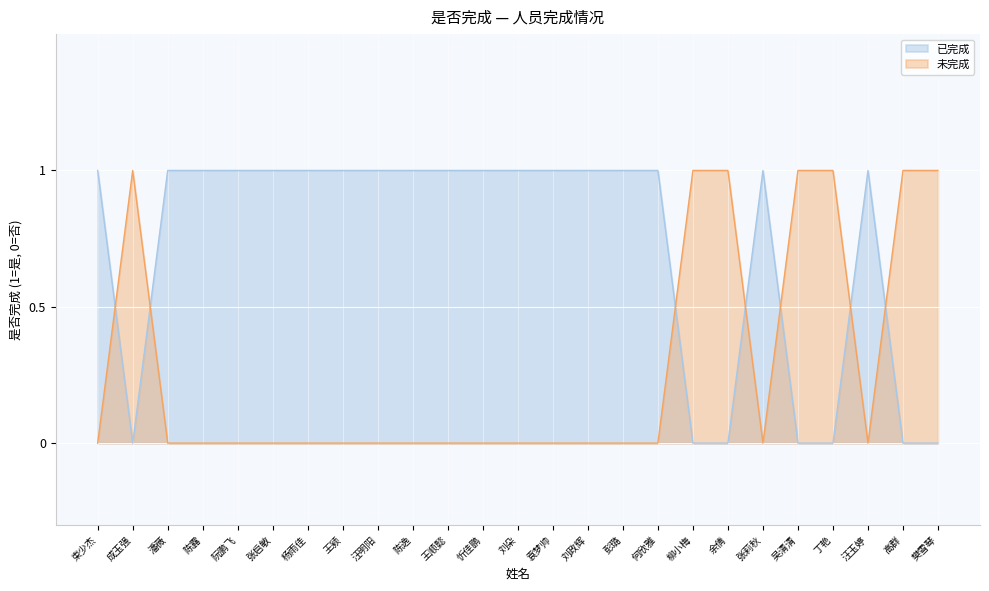

List the series in order of their peak value, lowest first.

已完成, 未完成